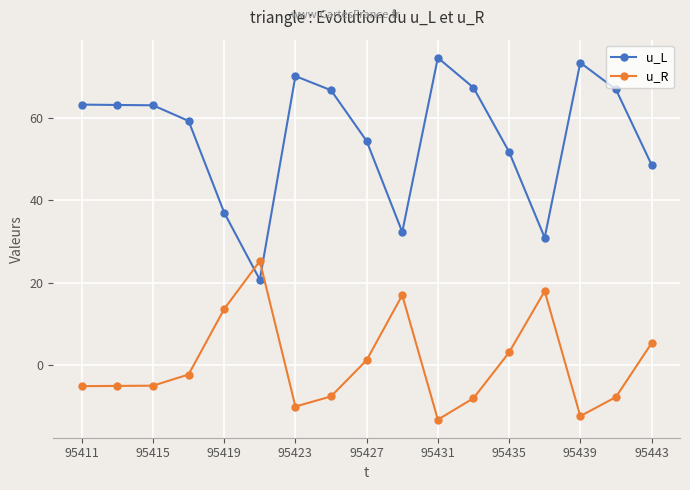

What is the minimum value shown in the chart?

-13.2